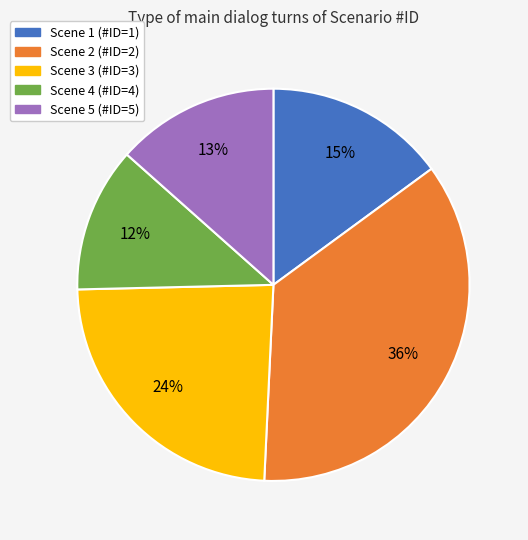

To the nearest percent, what is the difference between the largest and smallest slice percentages?

24%